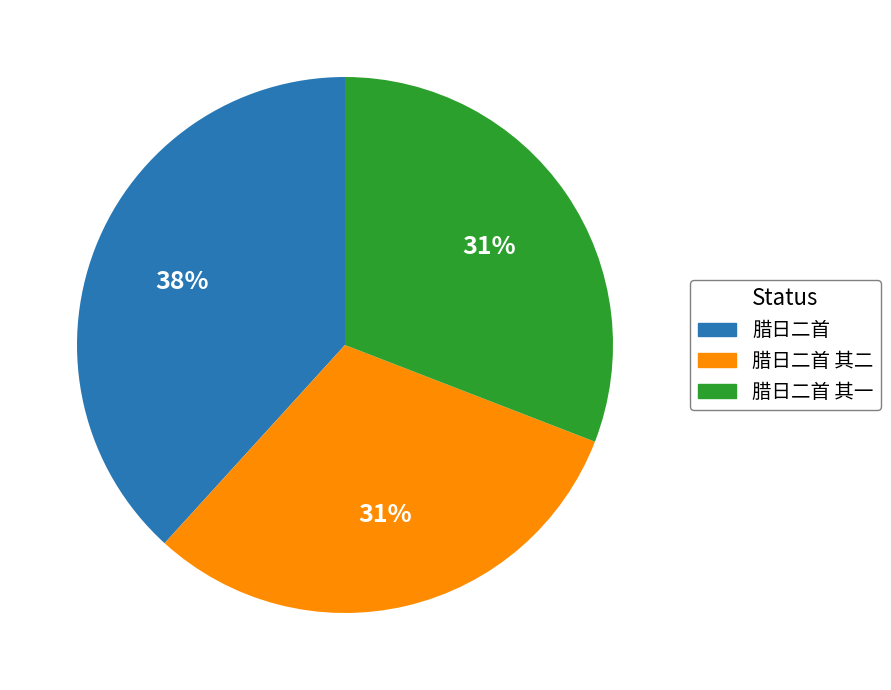

Which slice is the largest?

腊日二首